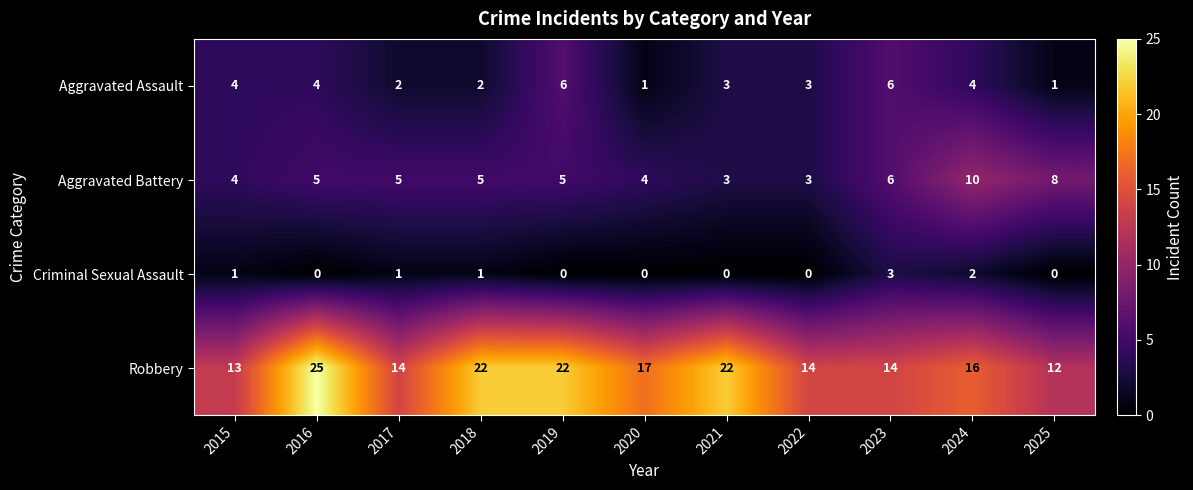

Which series has the widest spread of values?

Robbery